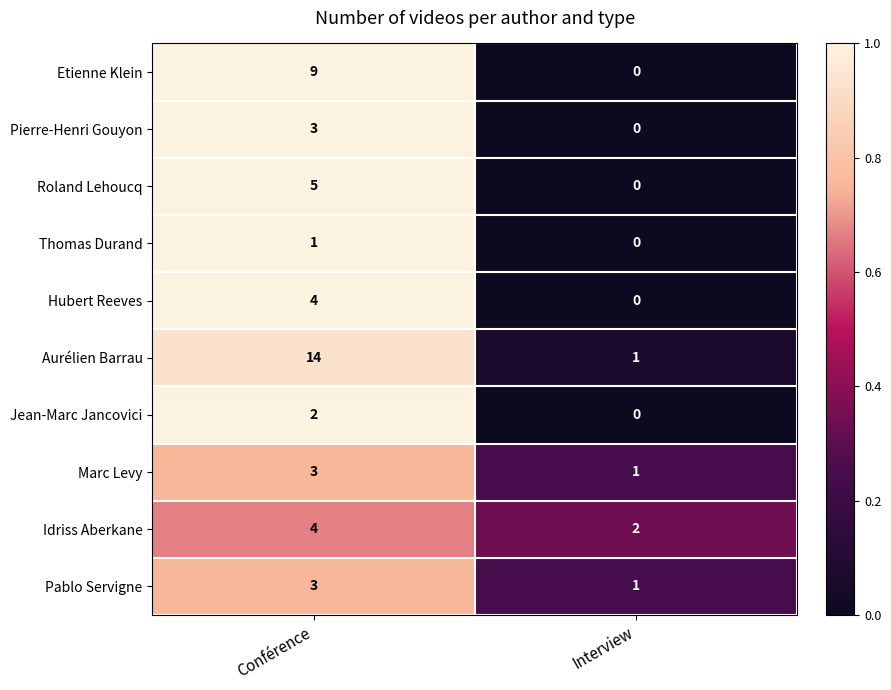

List the labels in order of Roland Lehoucq value, smallest first.

Interview, Conférence